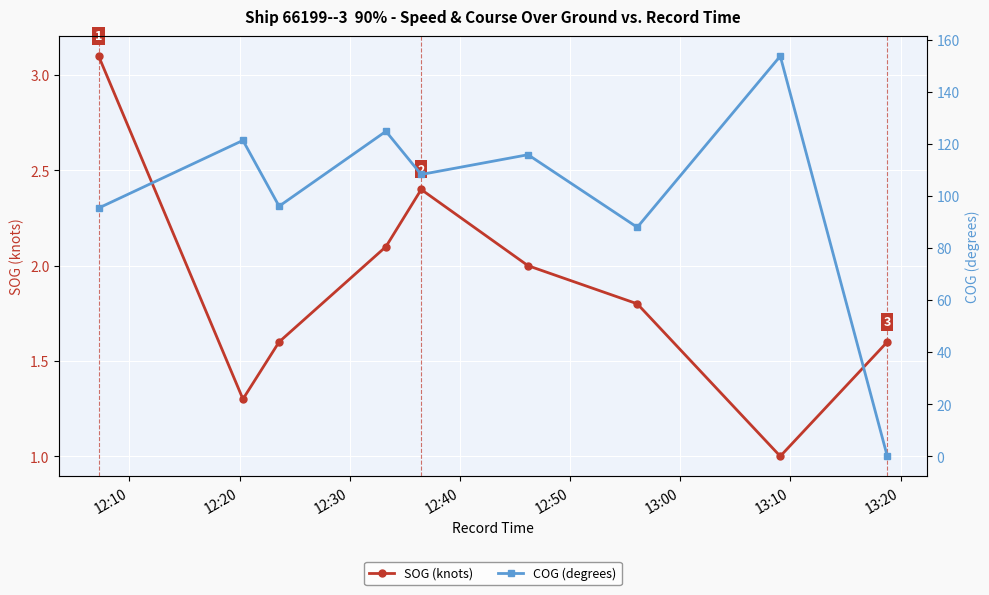

What is the value of the SOG (knots) point at the 2nd from the left?

1.3